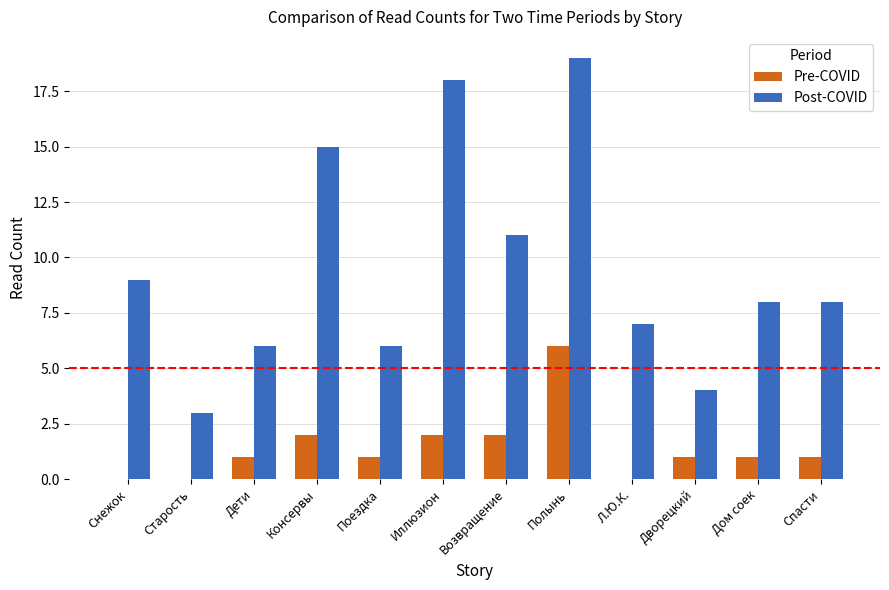

Reading left to right, transcribe all the data shown in this chart.

Pre-COVID: Снежок=0	Старость=0	Дети=1	Консервы=2	Поездка=1	Иллюзион=2	Возвращение=2	Полынь=6	Л.Ю.К.=0	Дворецкий=1	Дом соек=1	Спасти=1
Post-COVID: Снежок=9	Старость=3	Дети=6	Консервы=15	Поездка=6	Иллюзион=18	Возвращение=11	Полынь=19	Л.Ю.К.=7	Дворецкий=4	Дом соек=8	Спасти=8